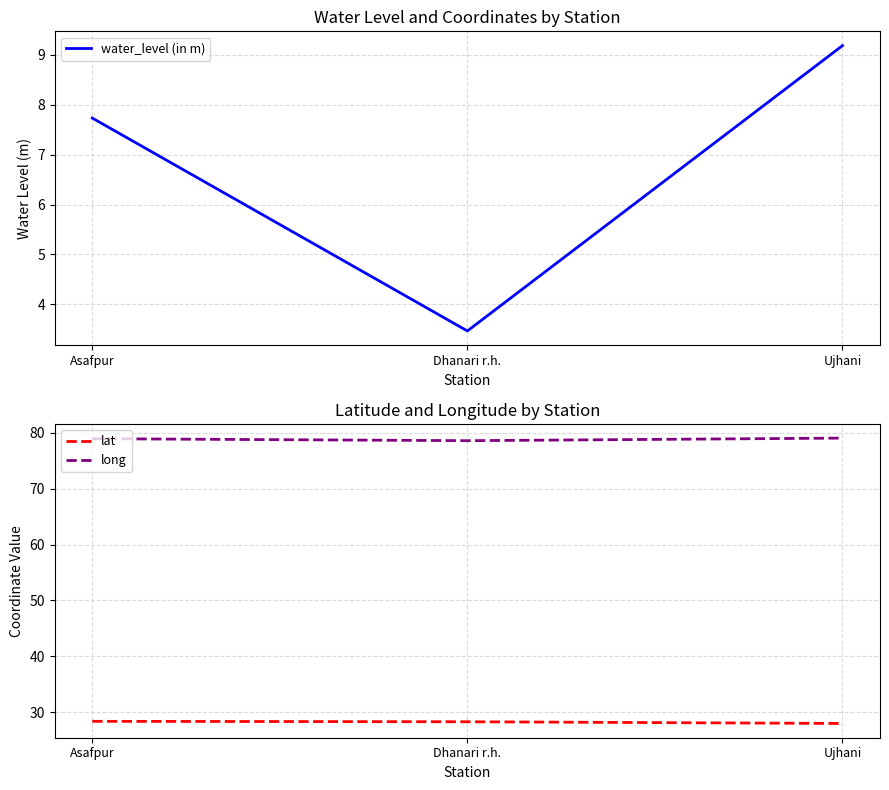

The value of lat at Dhanari r.h. is 28.3. True or false?

True